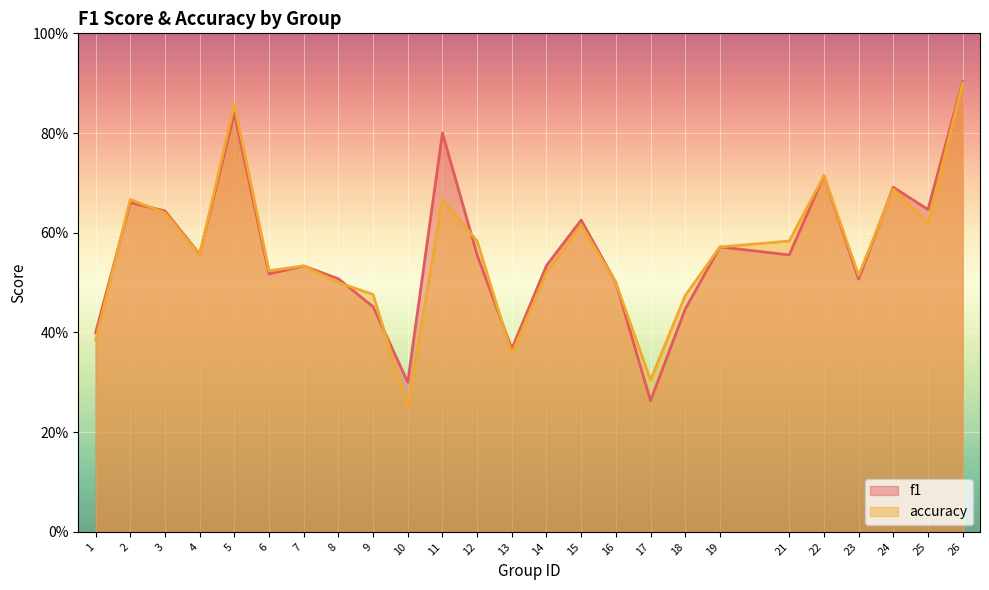

What is the greatest value displayed?

0.9